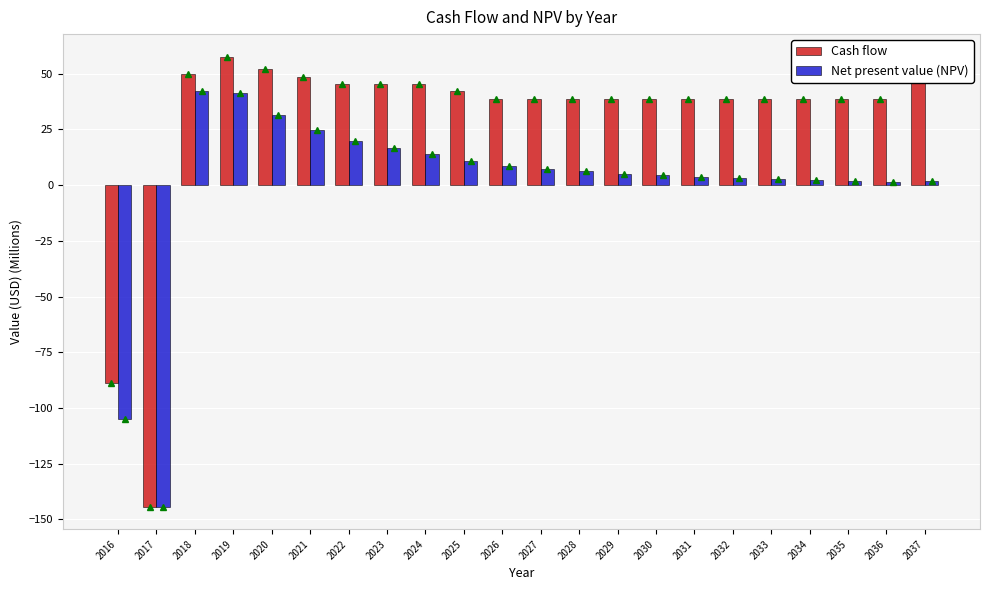

How many groups of bars are there?

22